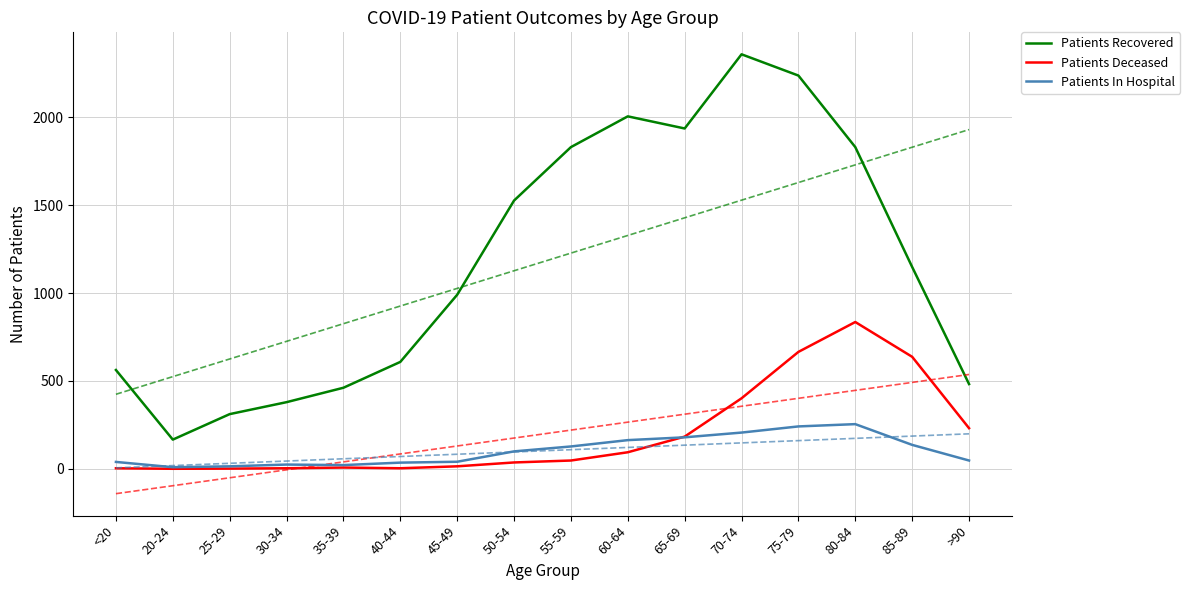

Where does the Patients Recovered series first go above 1148?

50-54